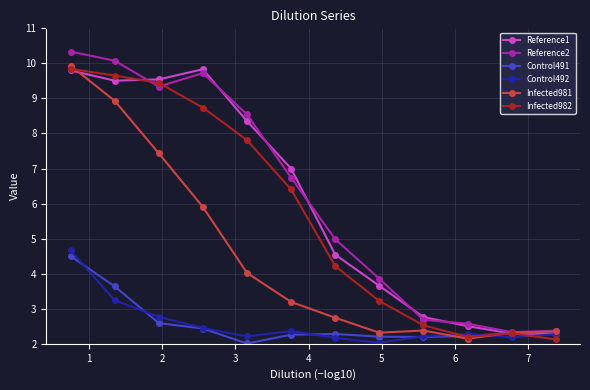

Which series has the largest total across all categories?

Reference2